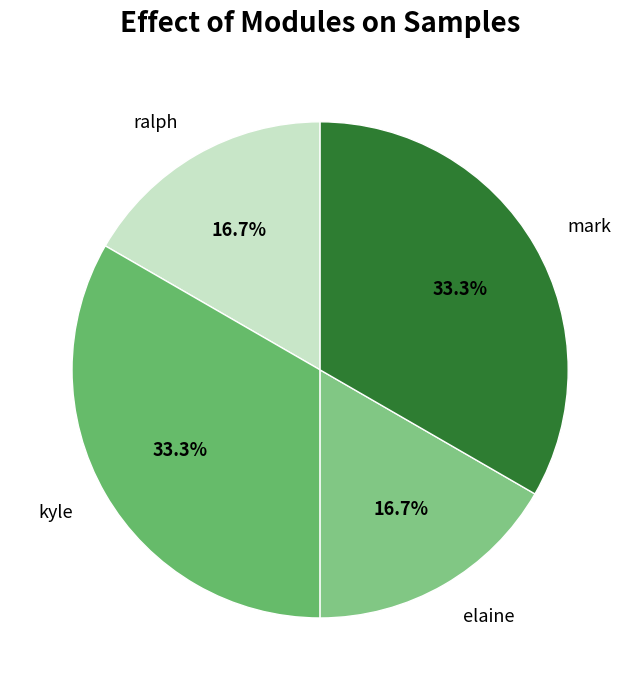

Combined, what portion of the pie is kyle and elaine?

50.0%